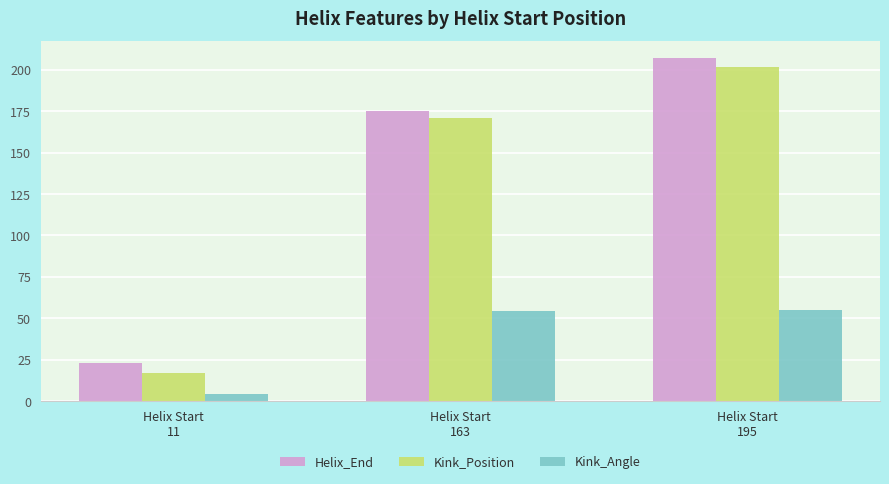

Which label corresponds to the largest value in the chart?

Helix Start
195